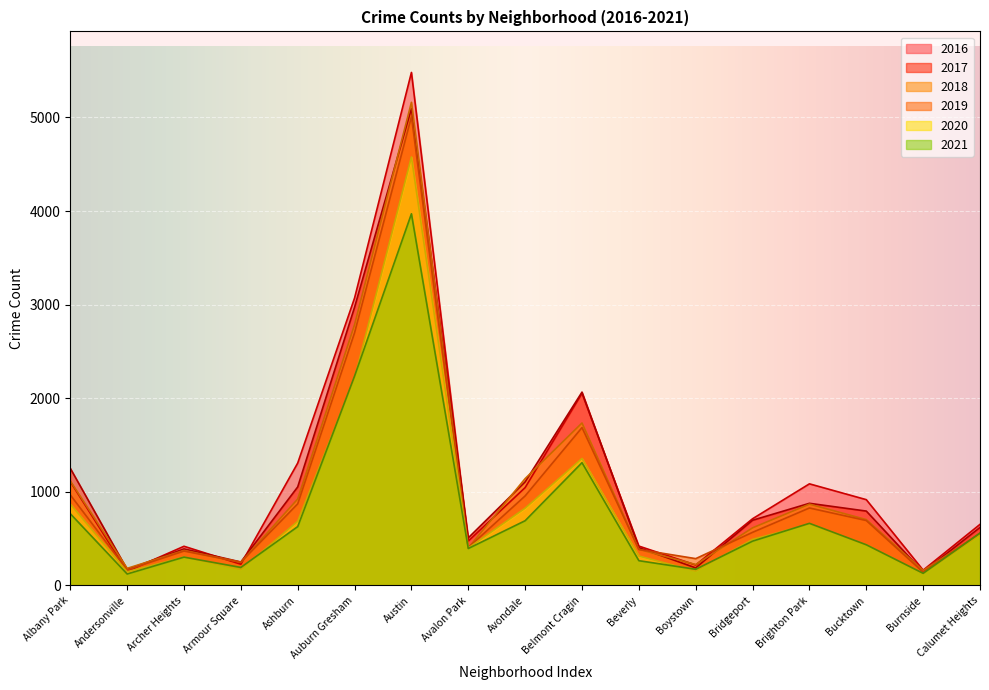

The value of 2016 at Auburn Gresham is 4956. True or false?

False